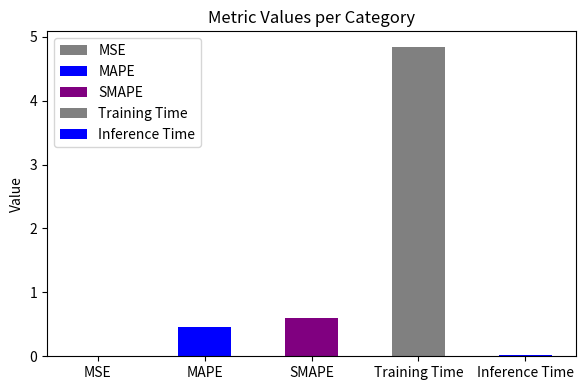

Rank the categories by value from lowest to highest.

MSE, Inference Time, MAPE, SMAPE, Training Time